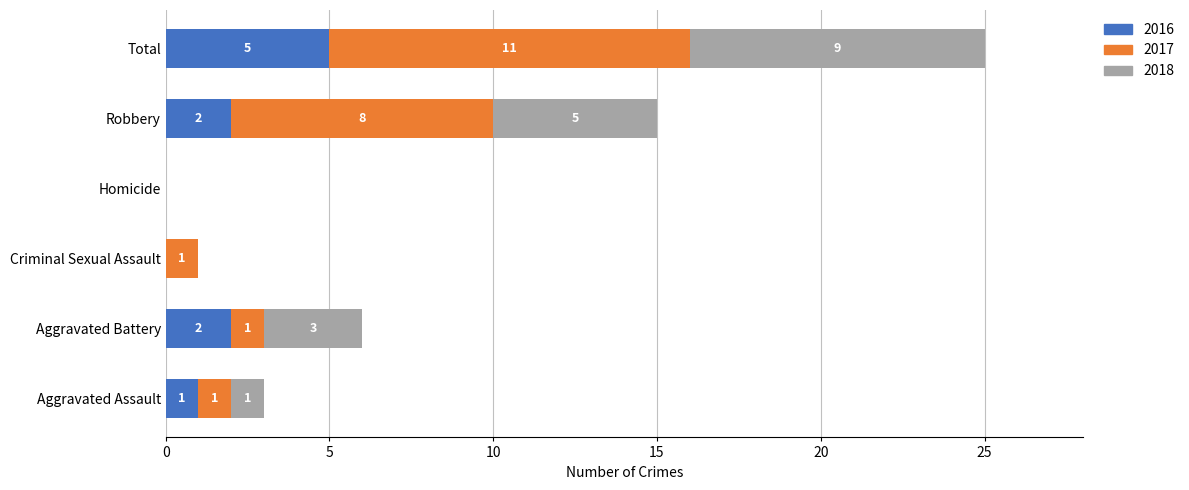

The 2016 series shows 1 at Aggravated Battery. True or false?

False